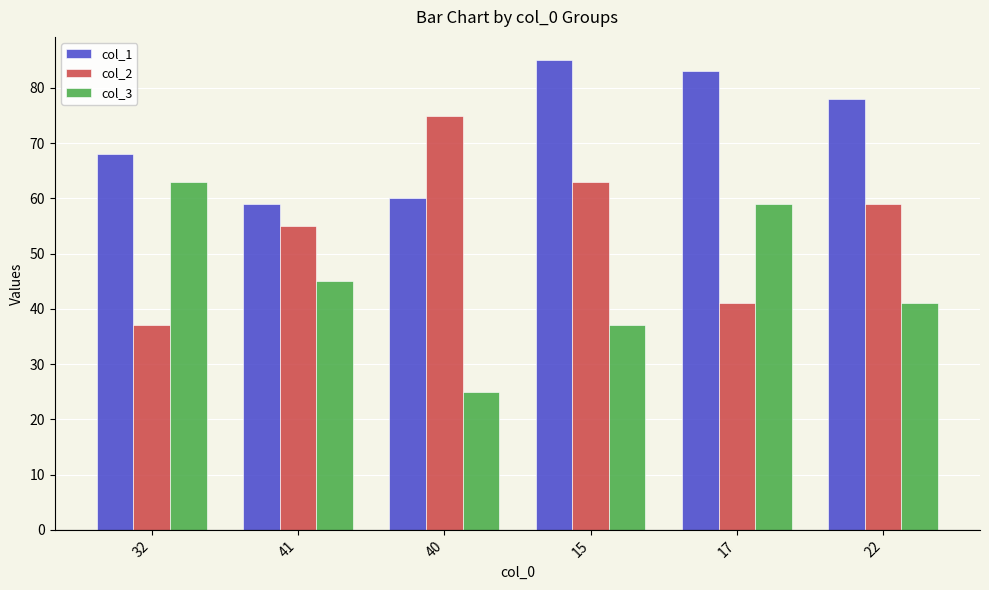

The value of col_3 at 41 is 45. True or false?

True